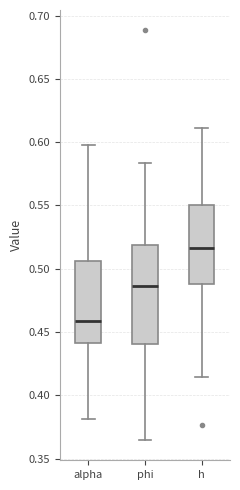

Reading left to right, read every box against the y-axis: the position of its median line, the range the box covers, and the ends of its whiskers. The values are not printed on the chart, so give them approximately, as read against the axis.

alpha: median 0.460, box 0.440 to 0.505, whiskers 0.380 to 0.600
phi: median 0.485, box 0.440 to 0.520, whiskers 0.365 to 0.585
h: median 0.515, box 0.490 to 0.550, whiskers 0.415 to 0.610